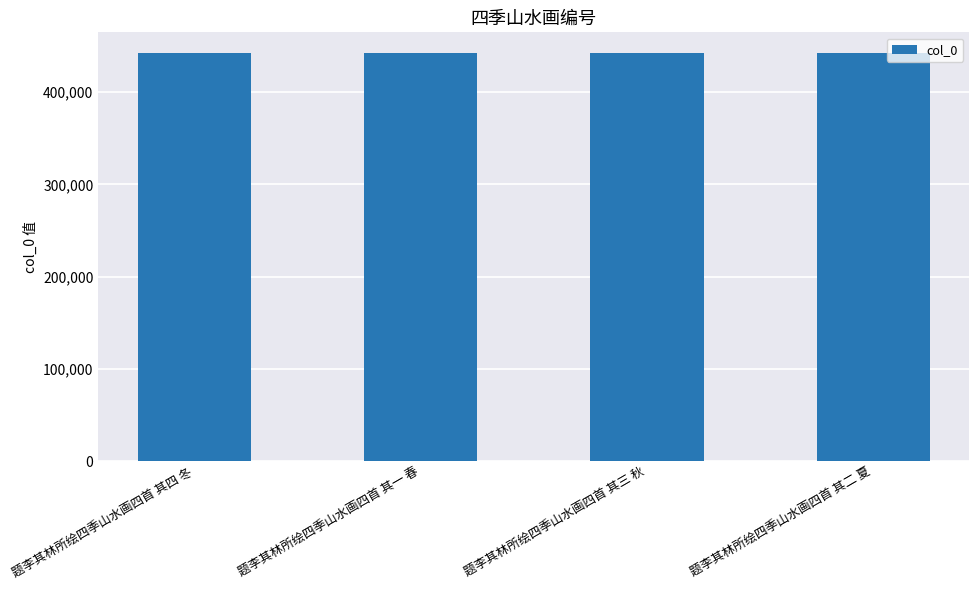

The chart shows a value of 442756 at 题李其林所绘四季山水画四首 其四 冬. True or false?

True